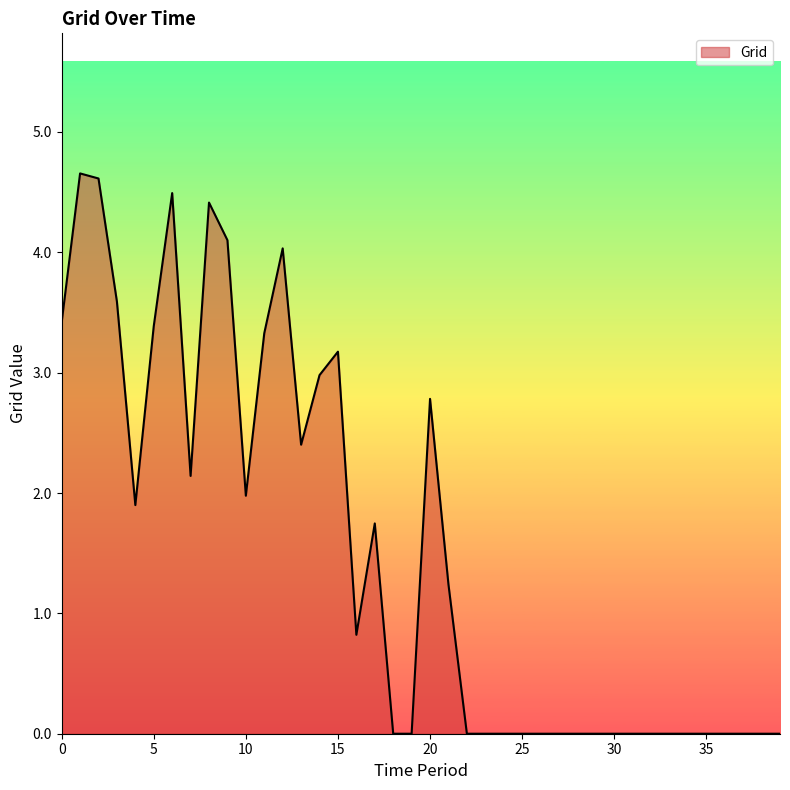

What is the greatest value displayed?

4.7